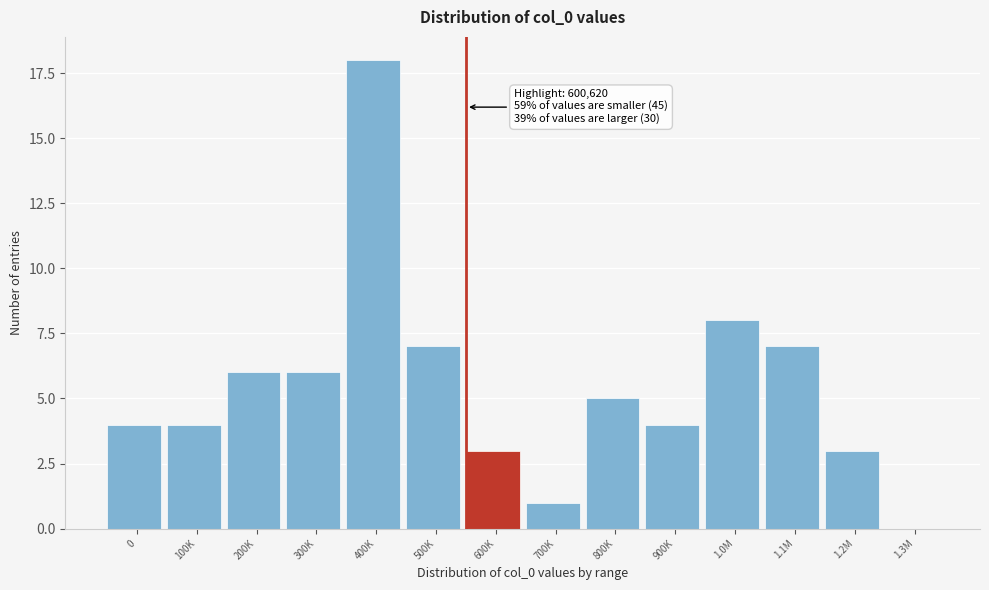

Reading right to left, transcribe all the data shown in this chart.

1.3M=0	1.2M=3	1.1M=7	1.0M=8	900K=4	800K=5	700K=1	600K=3	500K=7	400K=18	300K=6	200K=6	100K=4	0=4